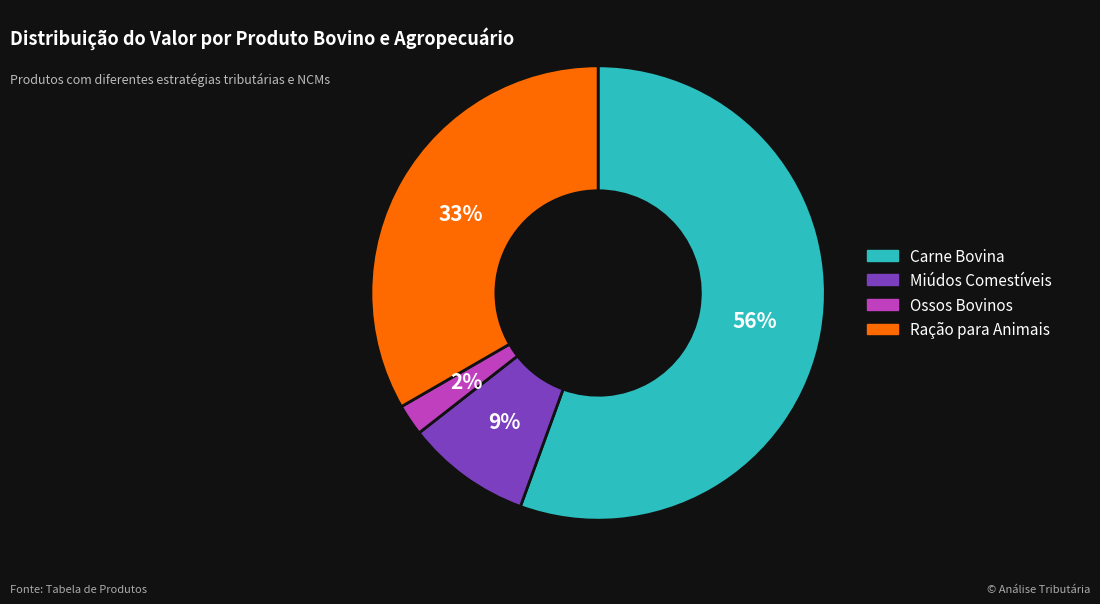

What is the largest slice in the pie chart?

Carne Bovina